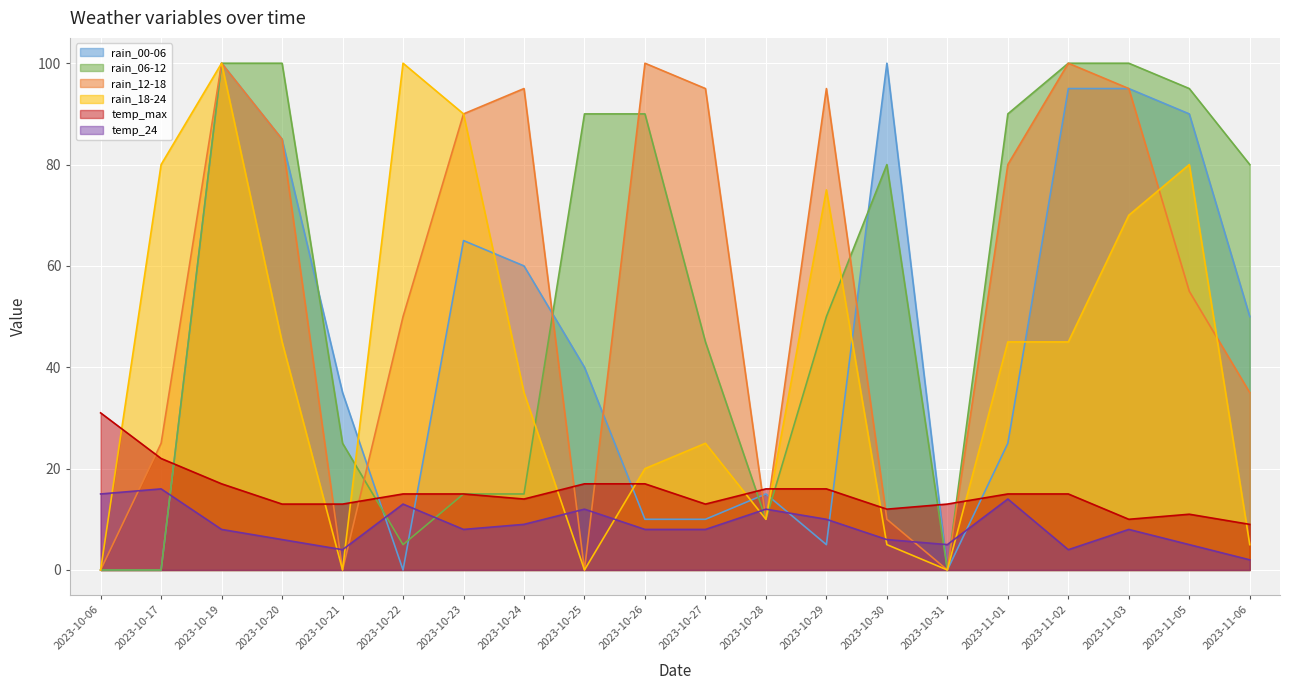

How many lines are shown in the chart?

6